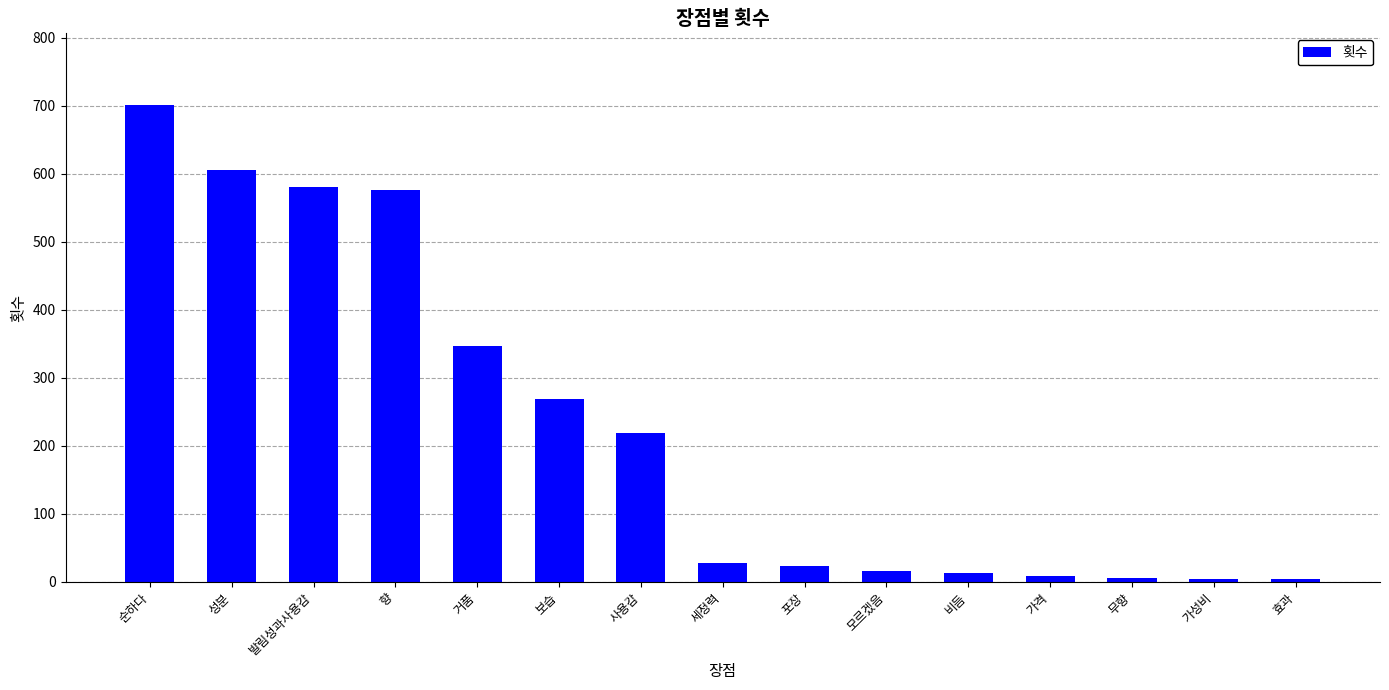

What is the sum of all values?

3395